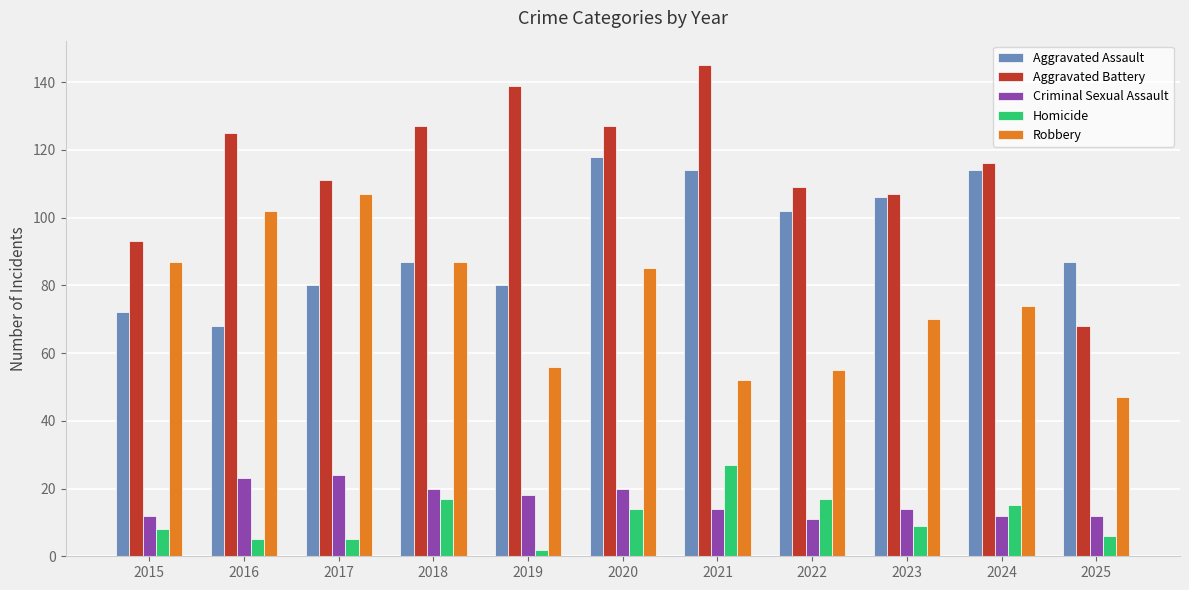

What is the maximum value shown in the chart?

145